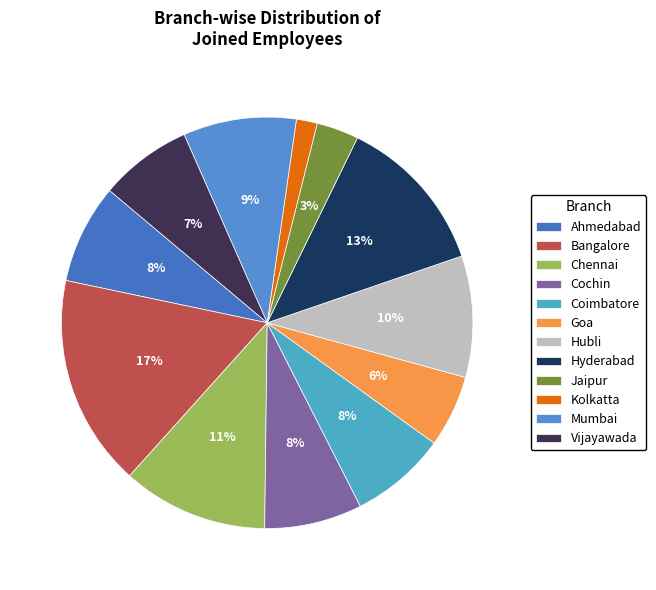

True or false: Mumbai accounts for 17% of the total.

False